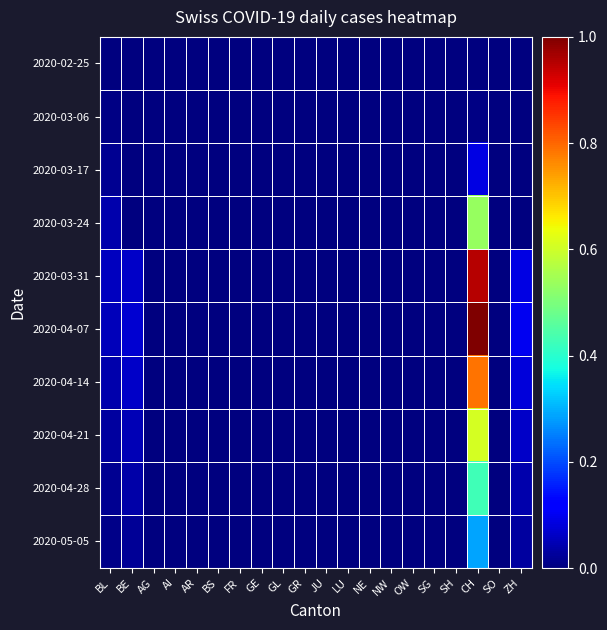

Which series has the largest range (max minus min)?

2020-04-07